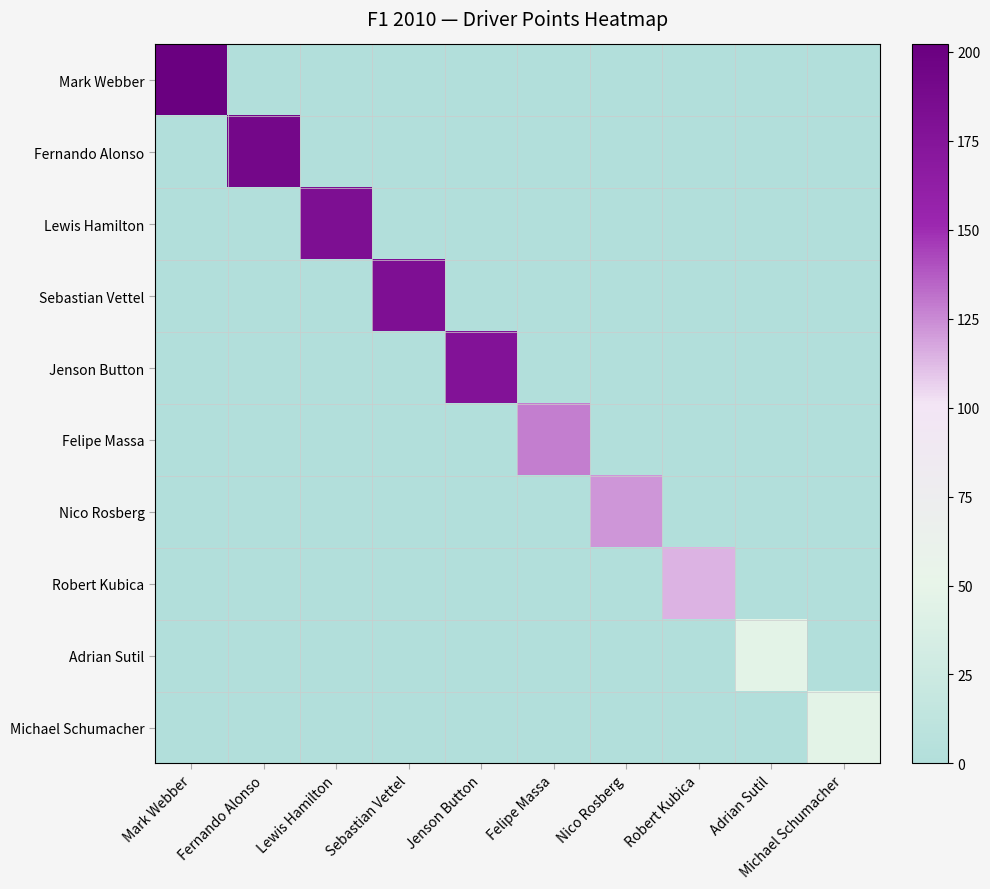

Between Mark Webber and Sebastian Vettel, which series saw the biggest shift?

Mark Webber